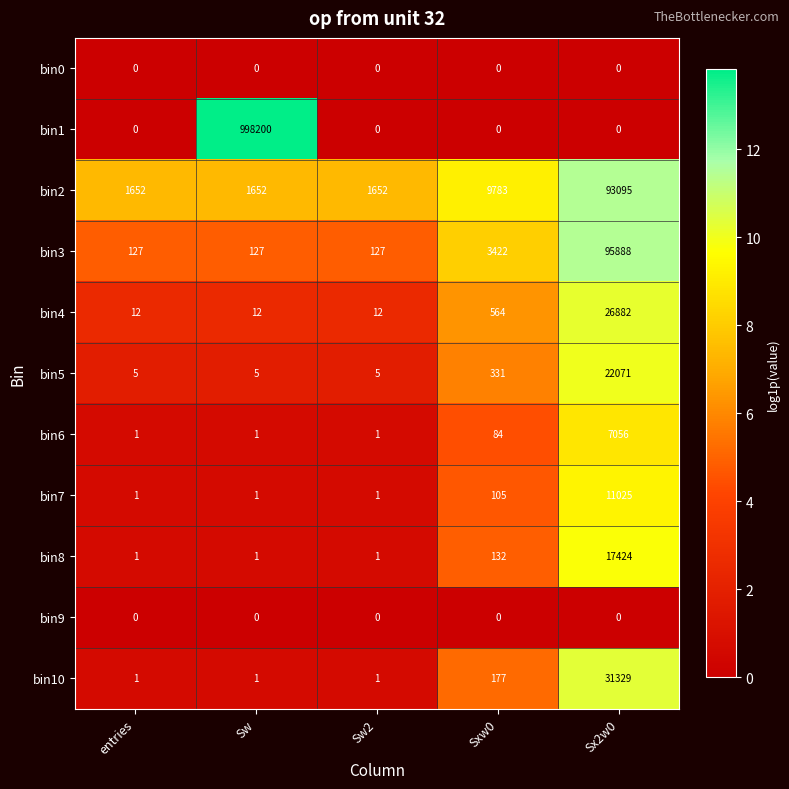

What is the difference between the maximum and minimum values in the bin8 series?

17423